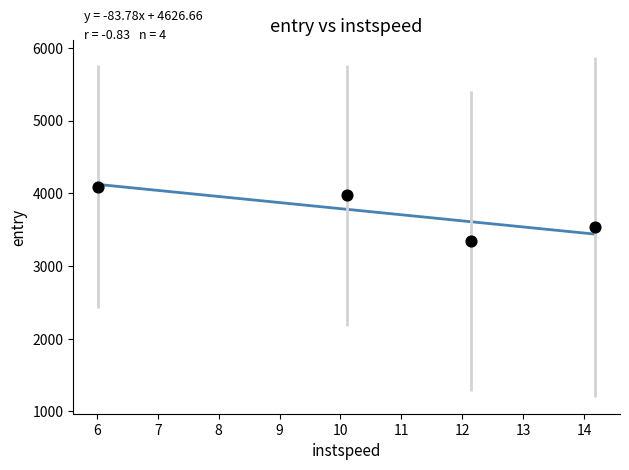

What is the range of Y values (max minus min)?

749.0